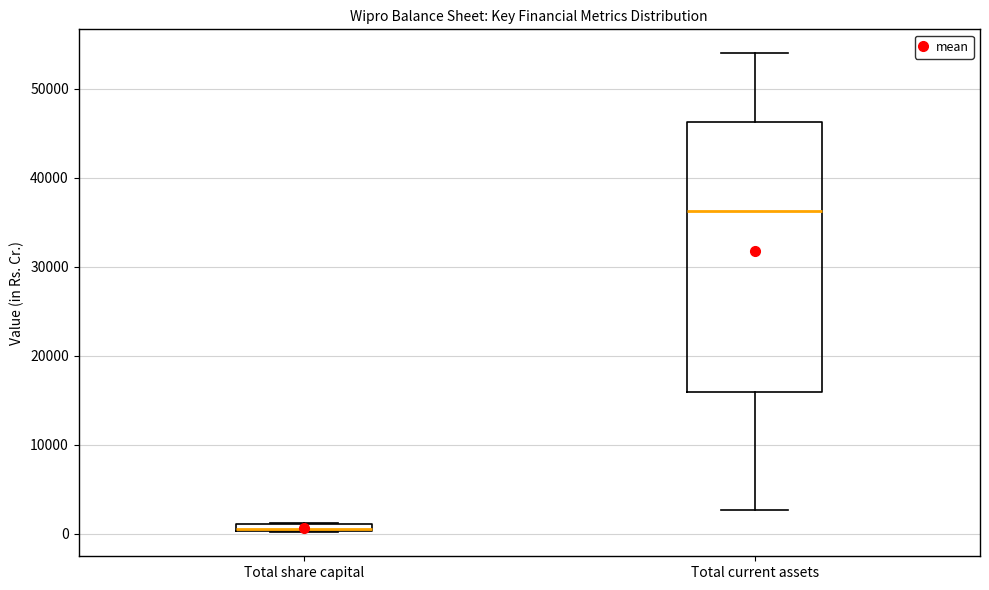

Where is the upper edge of the box for Total share capital on the y-axis? The values are not printed on the chart, so give them approximately, as read against the axis.

1000